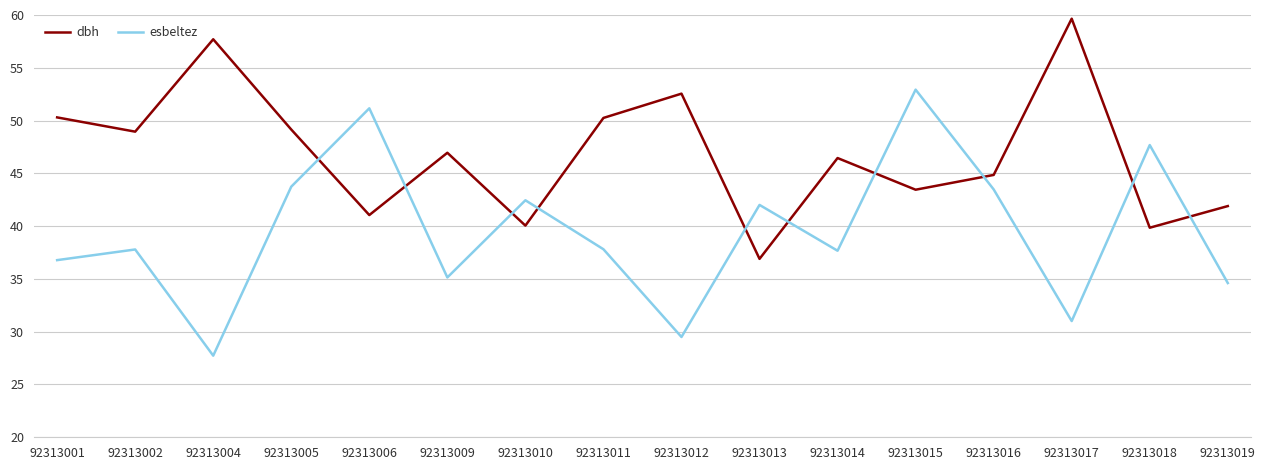

What is the total value across all series at 92313009?

82.1